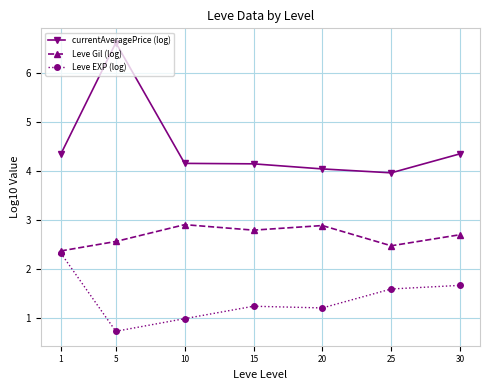

Count the number of categories in the chart.

7